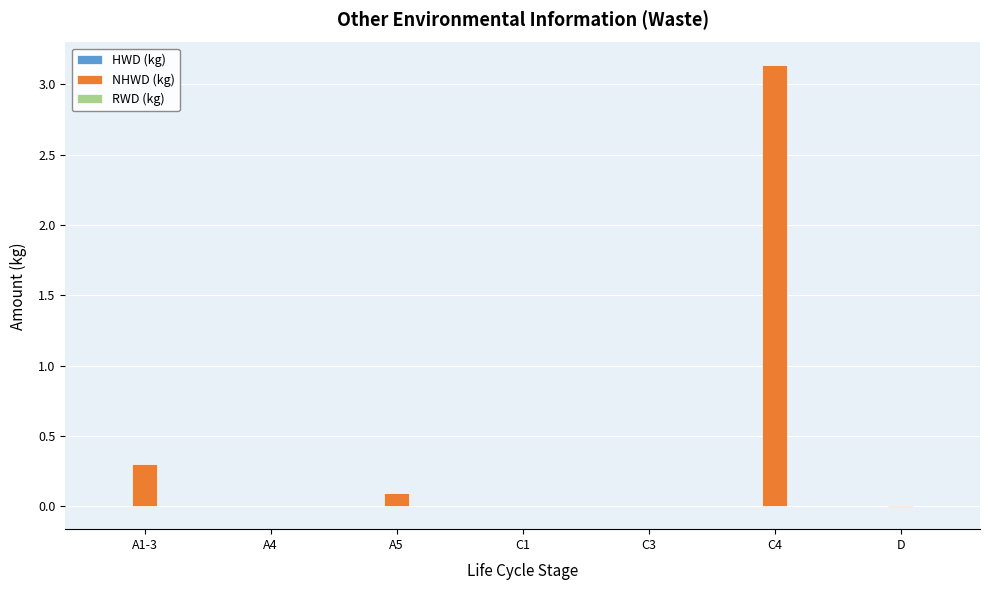

At which category is the sum across all series the highest?

C4